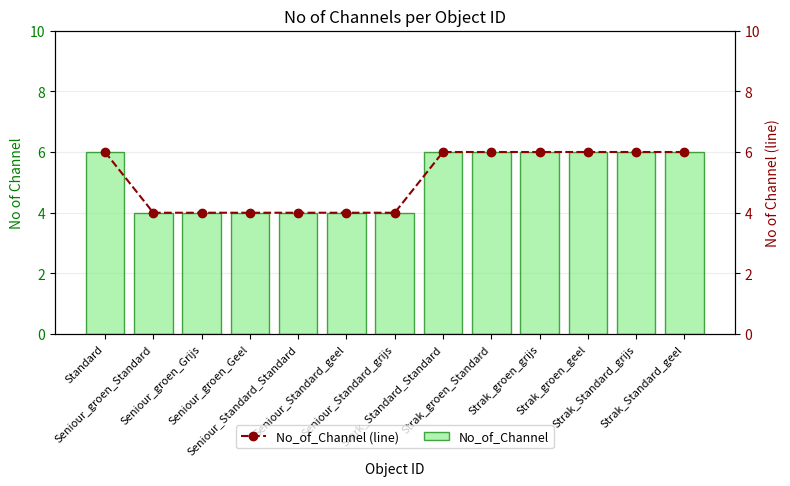

What is the highest value of the No_of_Channel (line) series?

6